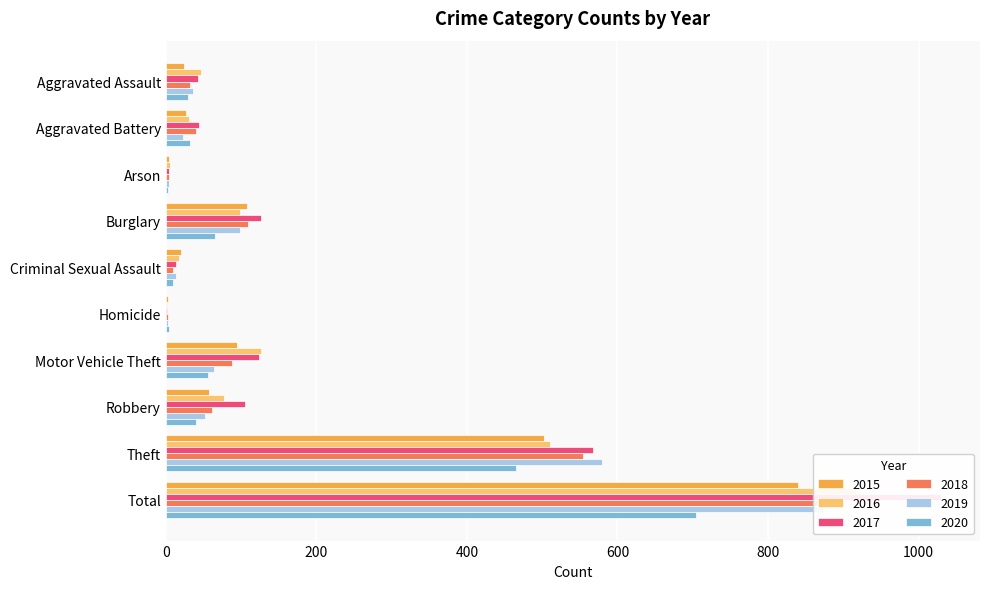

How many values in the 2020 series are below 40?

5